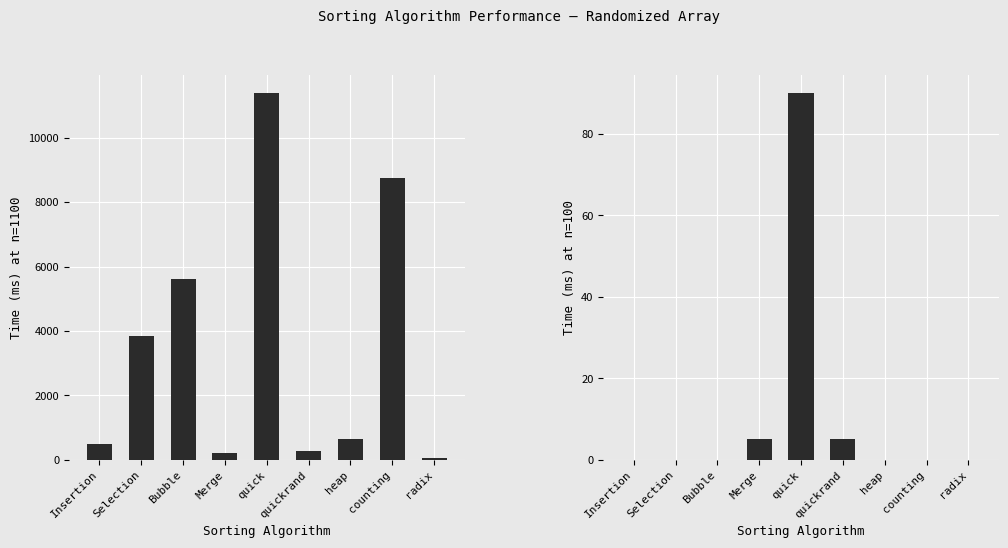

What is the label of the 3rd bar from the right?

heap